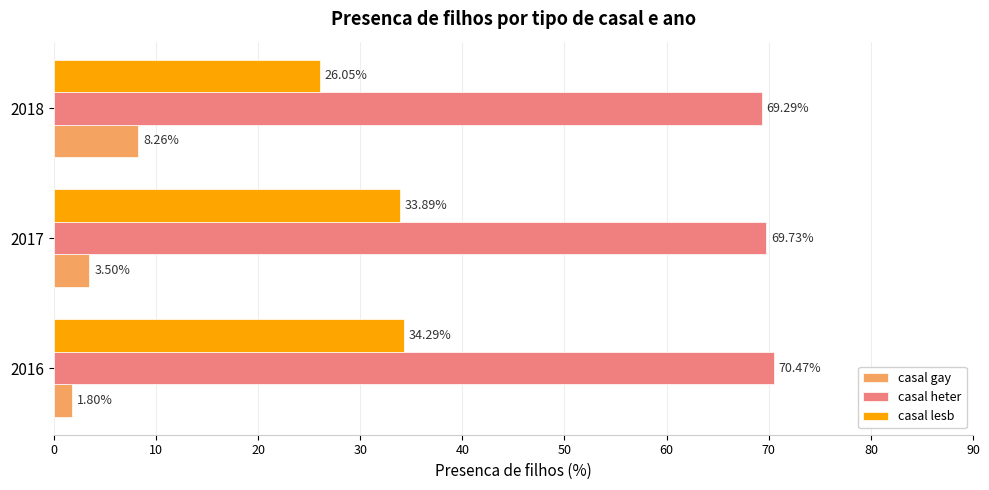

Which series has the largest range (max minus min)?

casal lesb